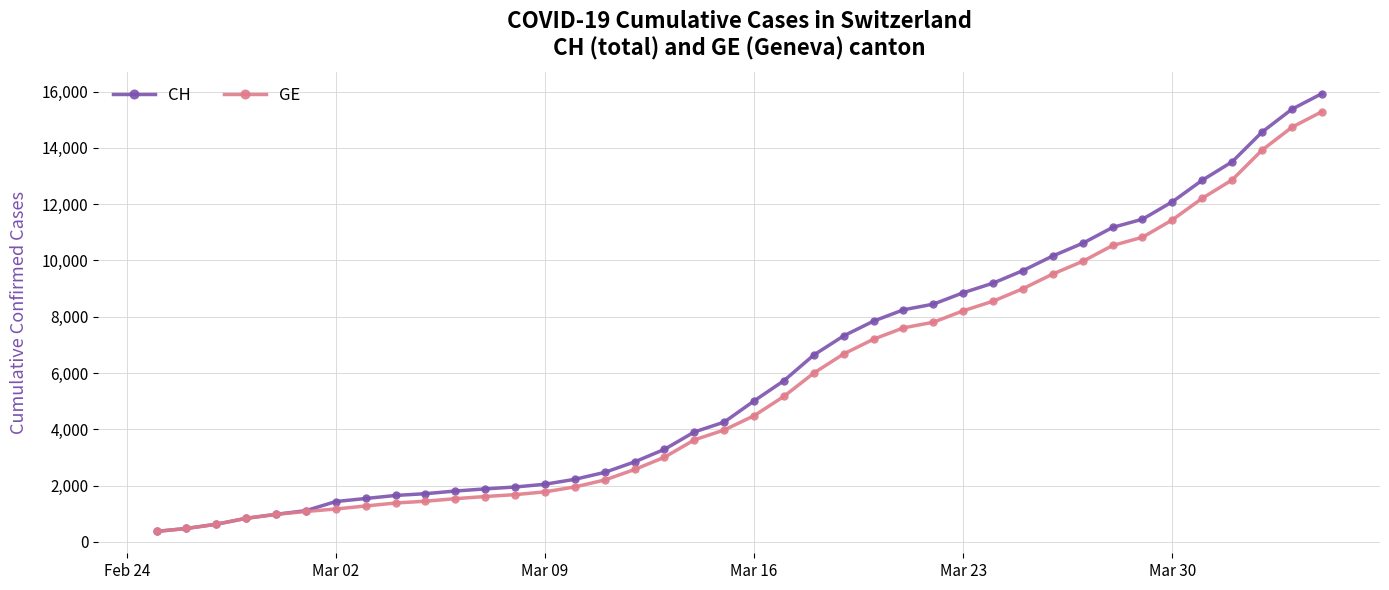

What is the smallest value displayed?

375